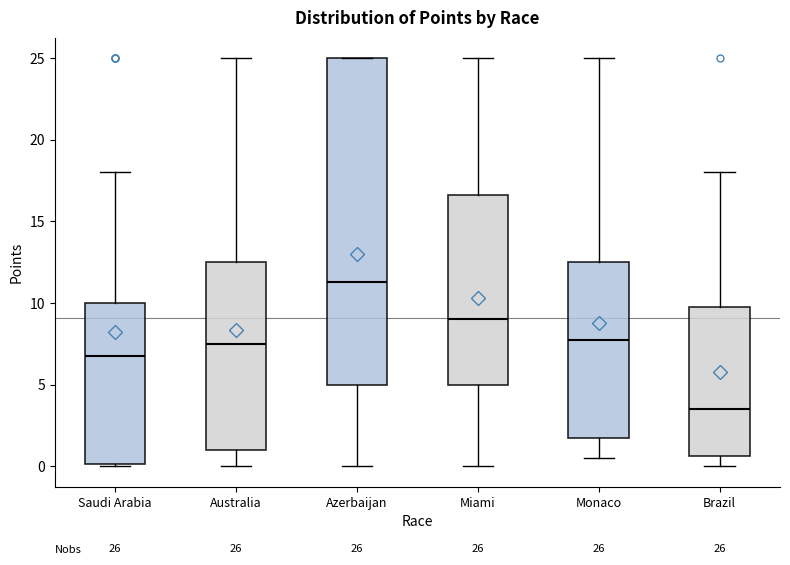

Which box has the highest median line?

Azerbaijan